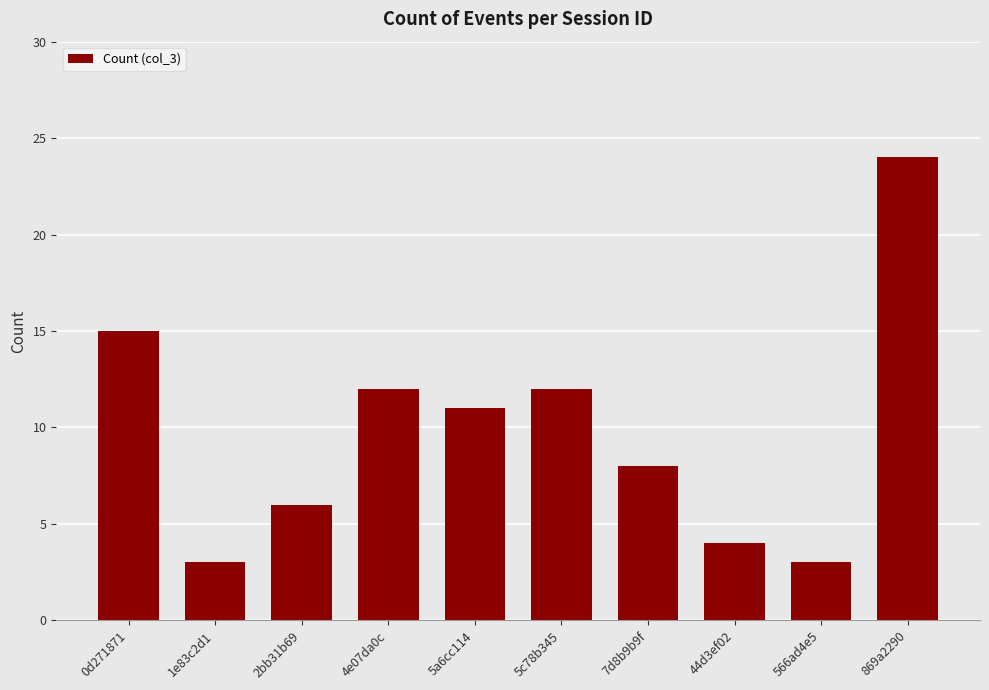

Which category has the highest value across all series?

869a2290